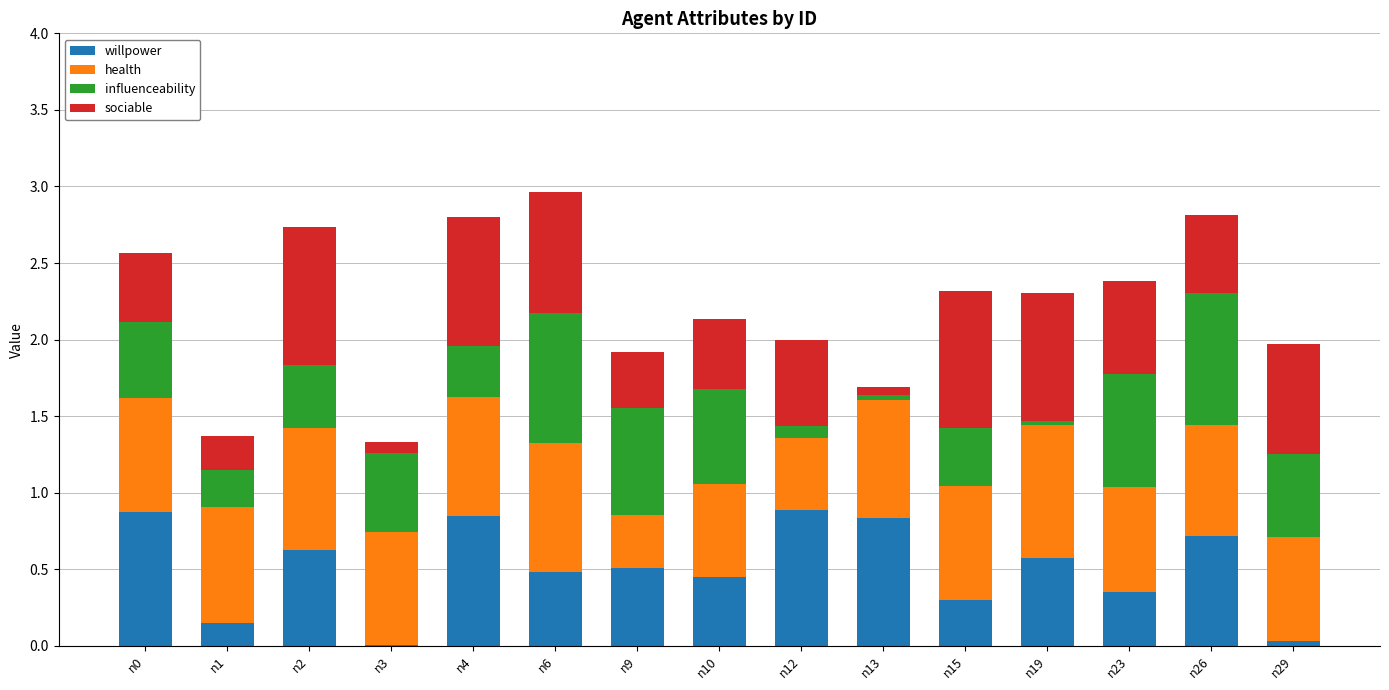

What is the sum of all willpower values?

7.6